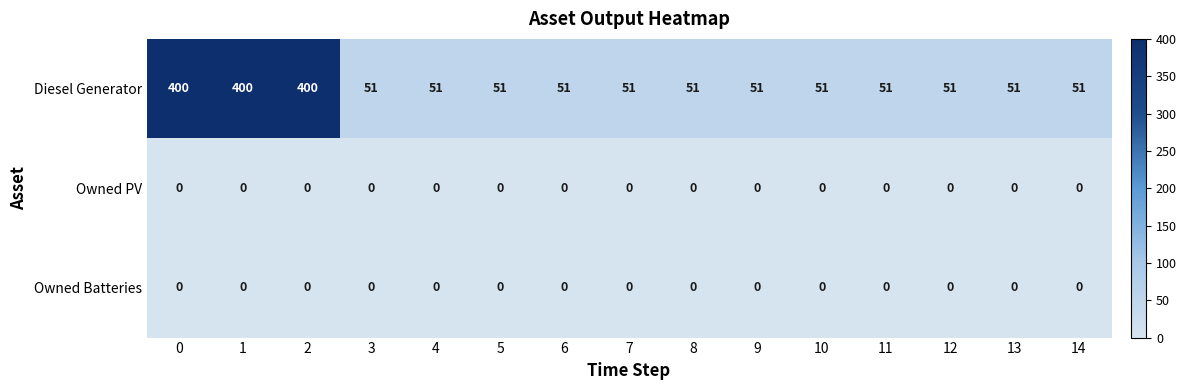

At how many categories does at least one series exceed 159?

3